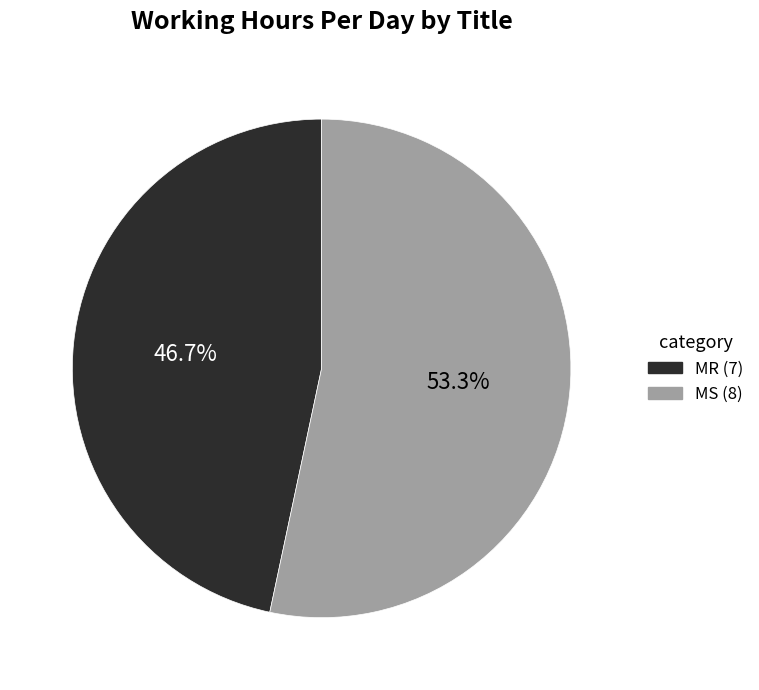

Which category accounts for the majority?

MS